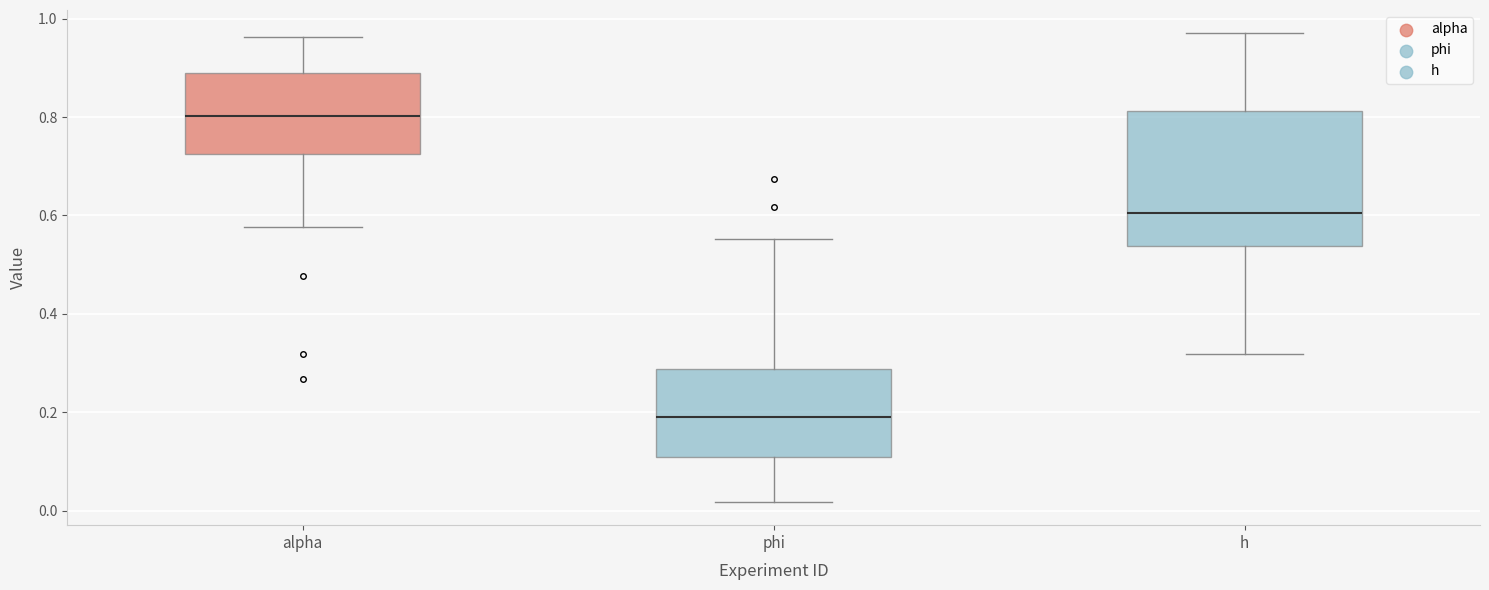

Reading left to right, read every box against the y-axis: the position of its median line, the range the box covers, and the ends of its whiskers. The values are not printed on the chart, so give them approximately, as read against the axis.

alpha: median 0.80, box 0.72 to 0.88, whiskers 0.58 to 0.96
phi: median 0.18, box 0.10 to 0.28, whiskers 0.02 to 0.56
h: median 0.60, box 0.54 to 0.82, whiskers 0.32 to 0.96